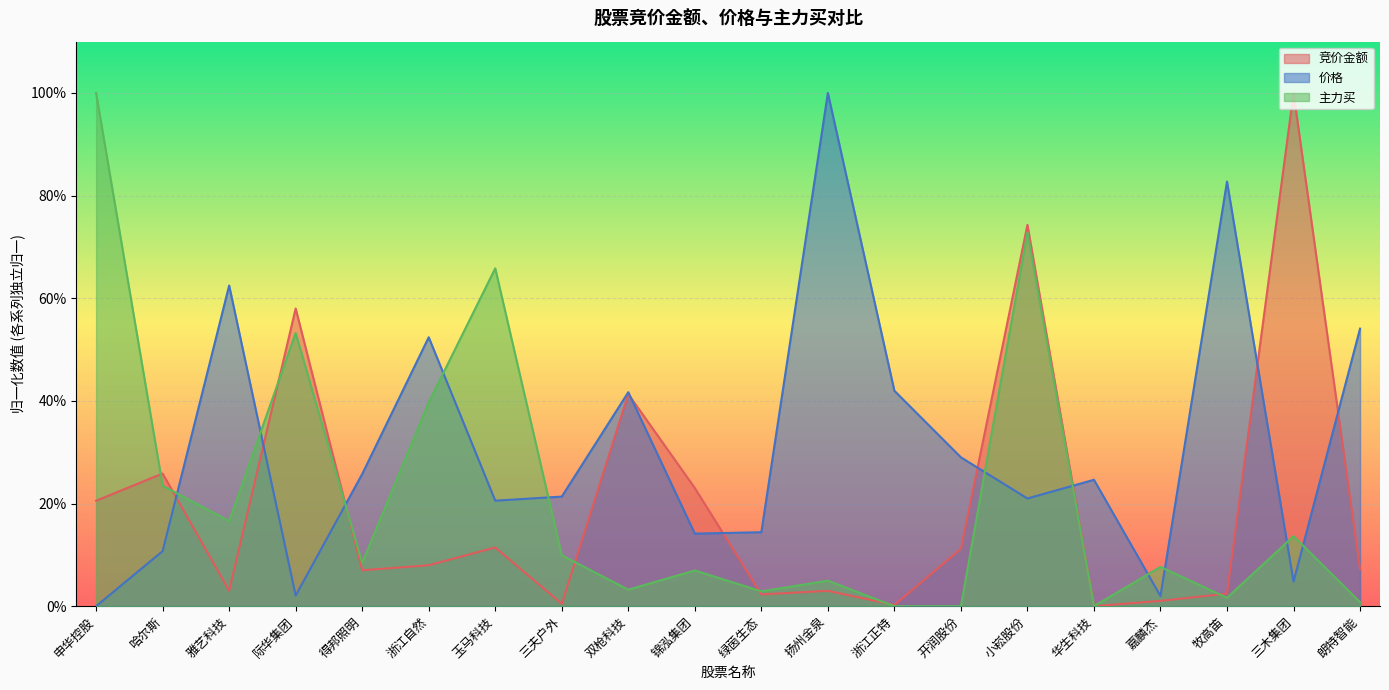

How many interior local peaks does the 主力买 series have?

7